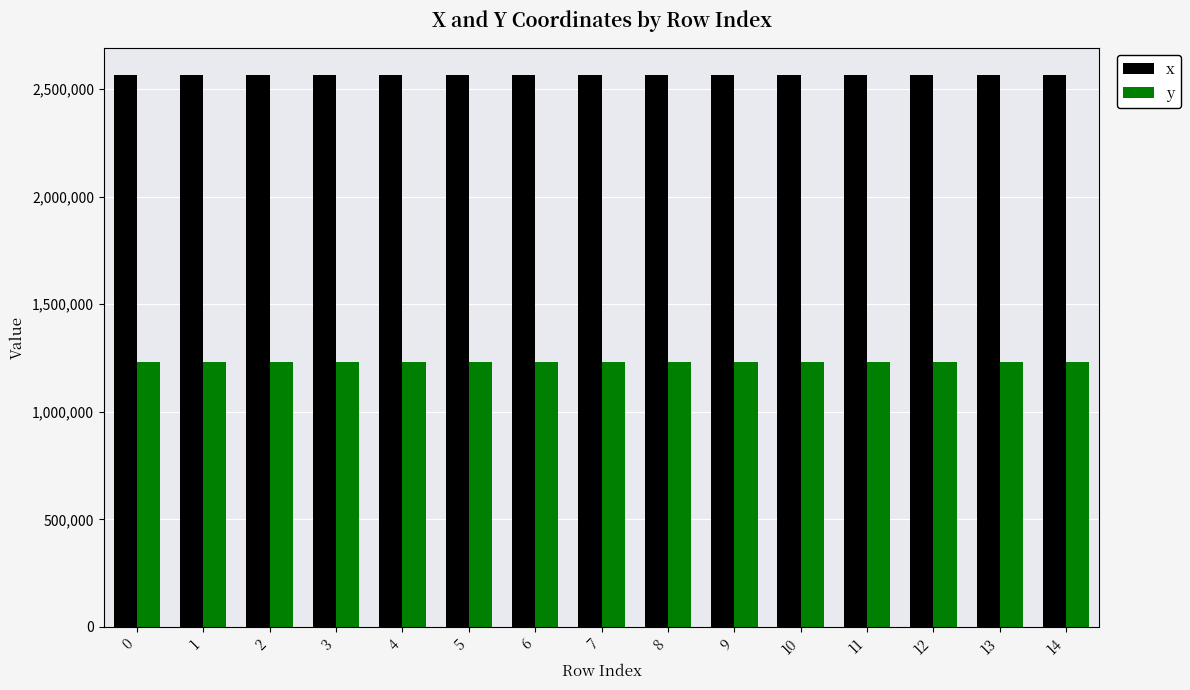

How many data points in y are less than 1233290?

7